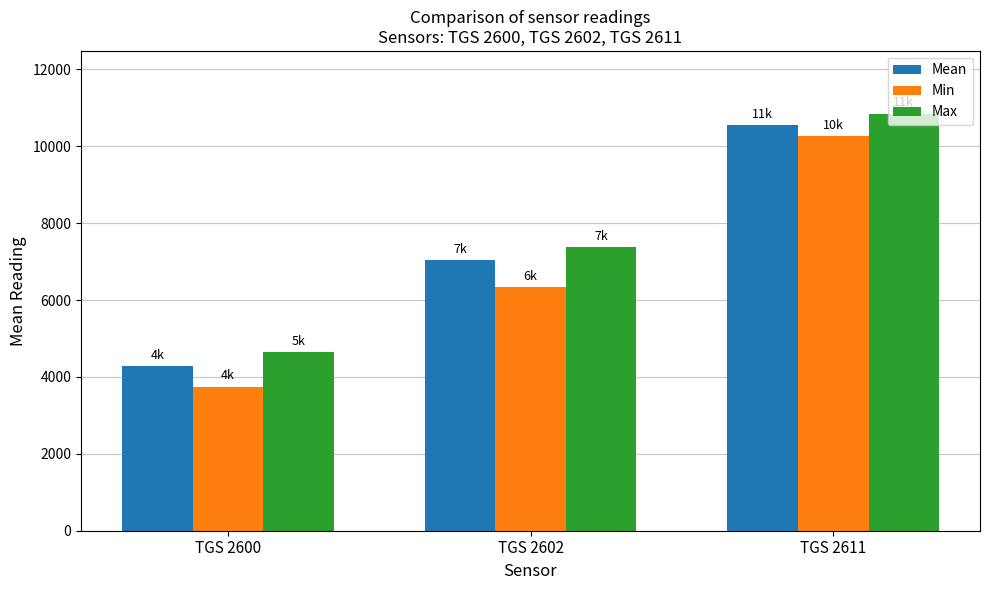

Which category has the highest value across all series?

TGS 2611